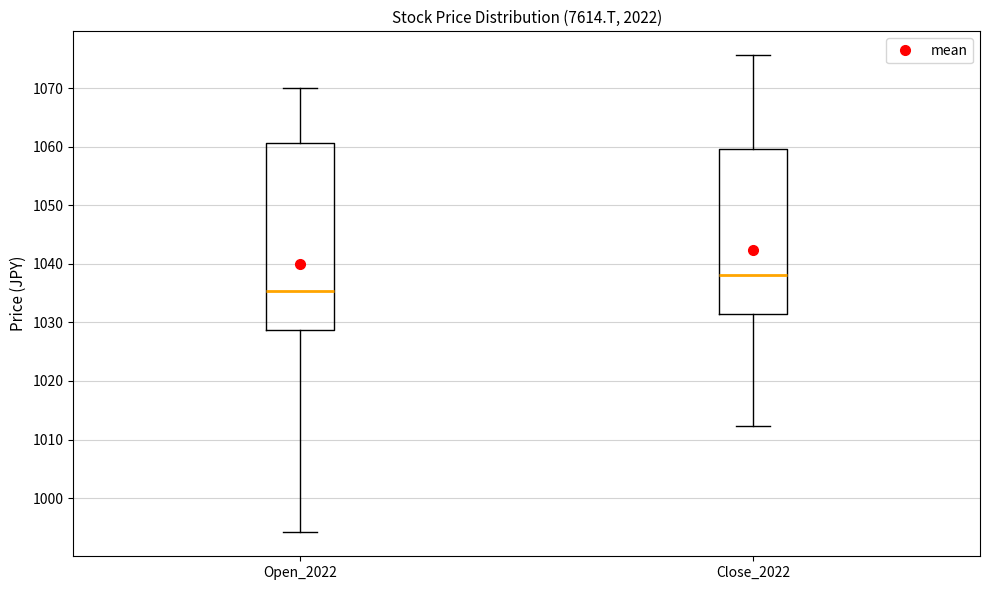

Reading left to right, transcribe this box plot: for each box, give where its median line is, the range the box spans, and where its two whiskers end, as read against the y-axis. The values are not printed on the chart, so give them approximately, as read against the axis.

Open_2022: median 1035, box 1029 to 1061, whiskers 994 to 1070
Close_2022: median 1038, box 1032 to 1060, whiskers 1012 to 1076